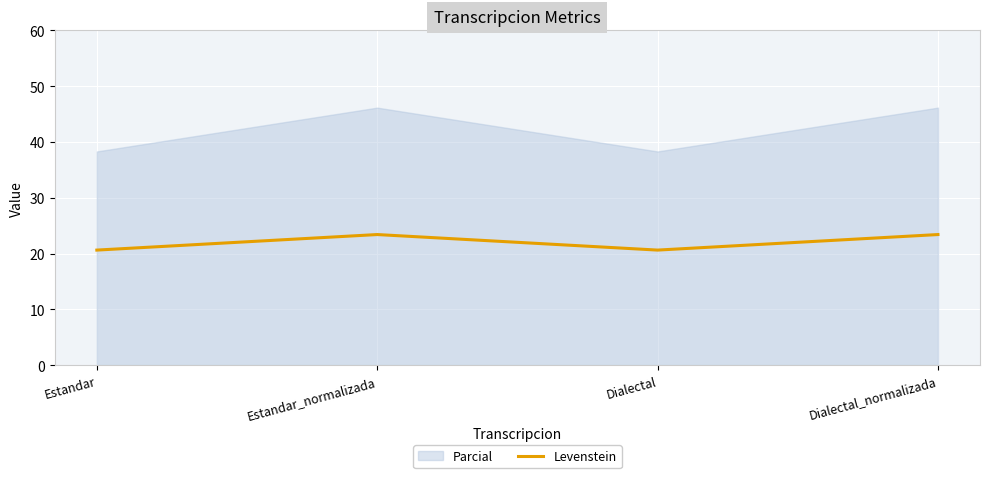

Where does the data first go above 23?

Estandar_normalizada